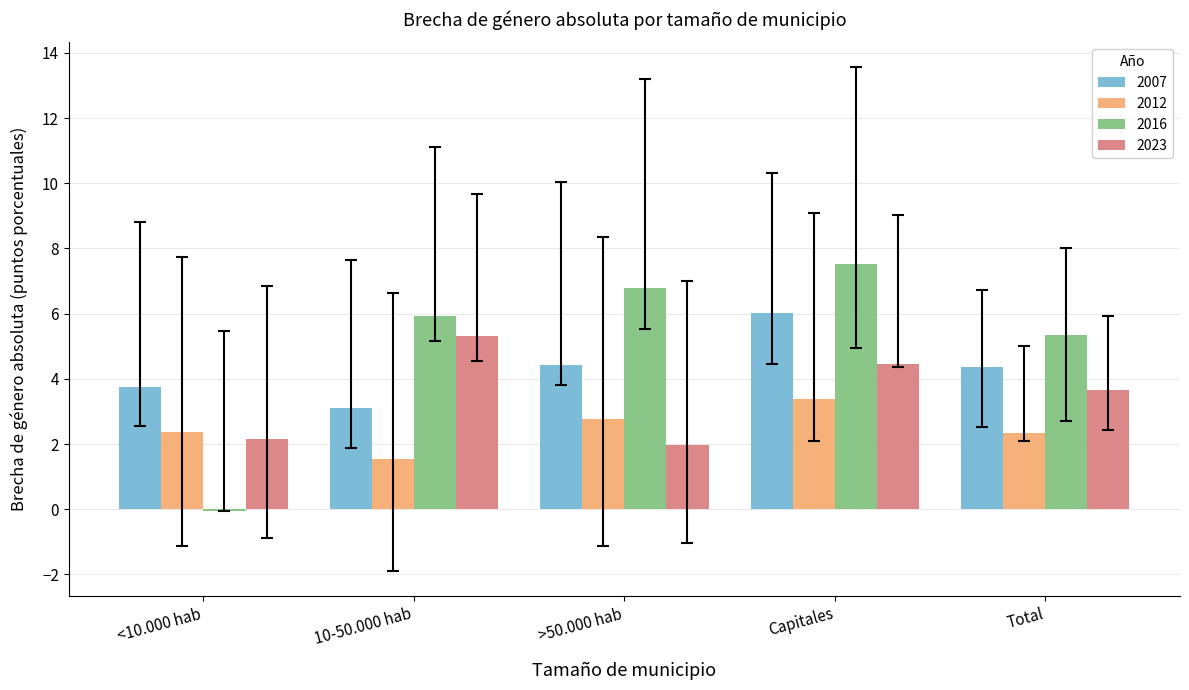

What is the label of the 5th bar from the right?

<10.000 hab